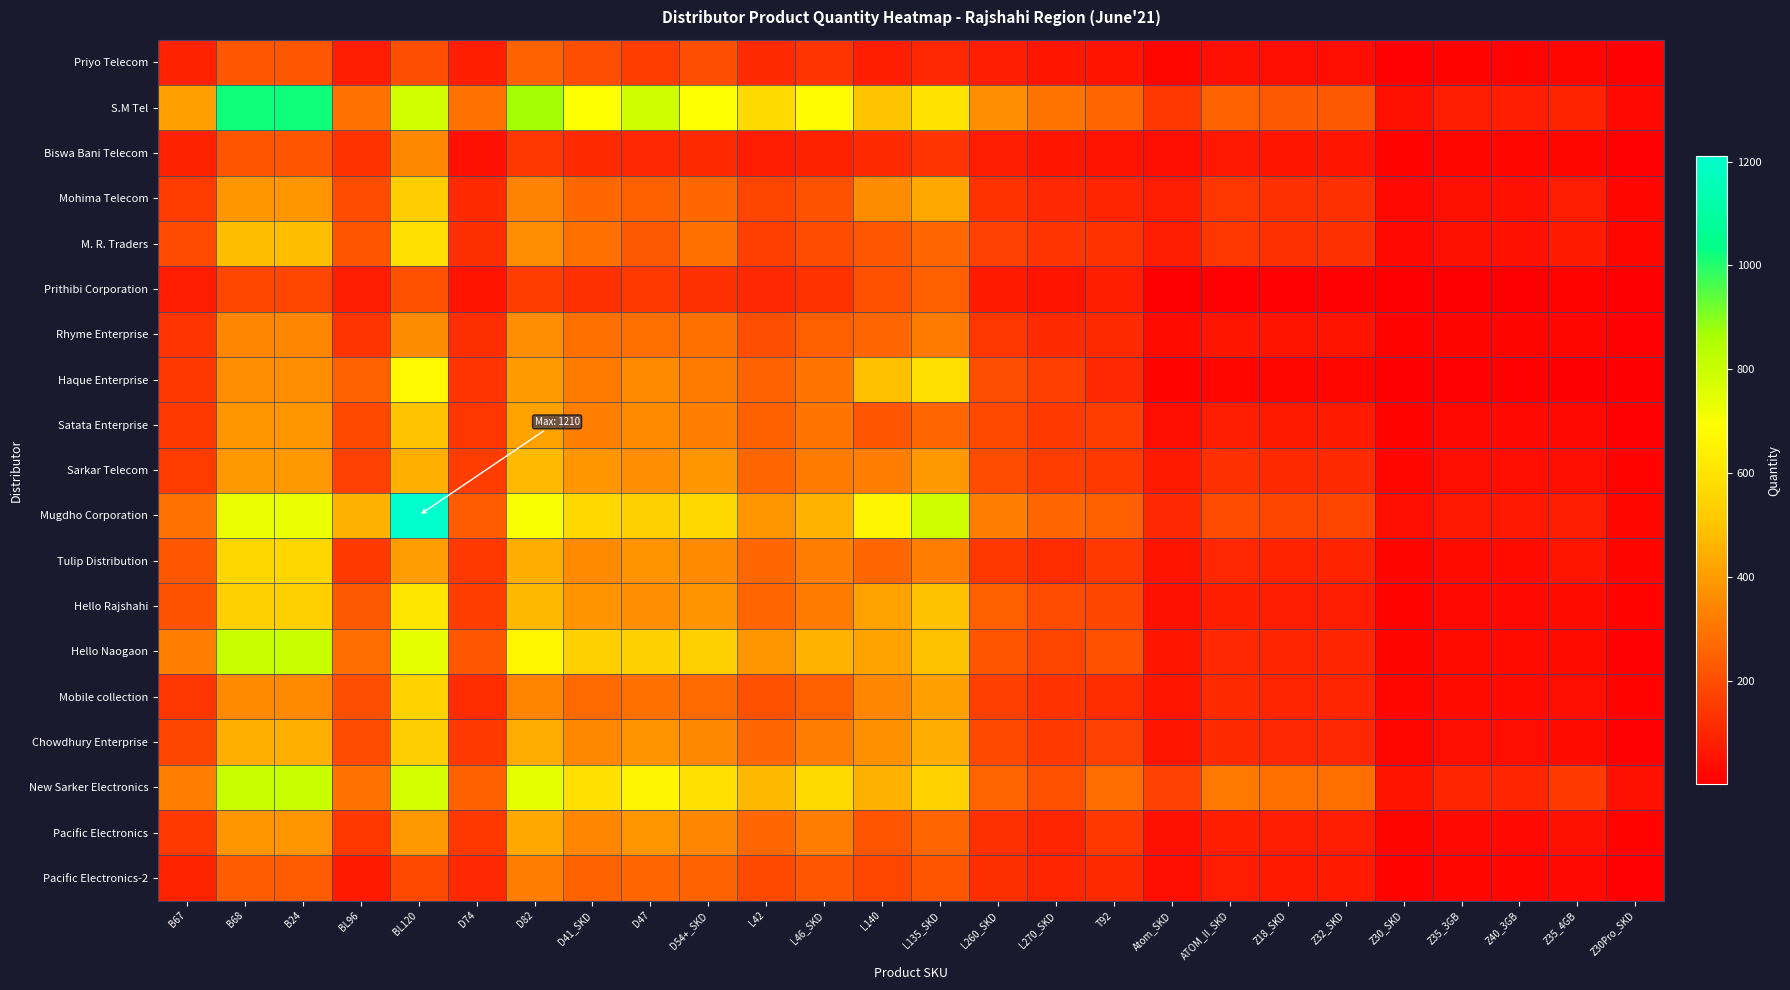

List the series in order of their peak value, lowest first.

Prithibi Corporation, Priyo Telecom, Pacific Electronics-2, Biswa Bani Telecom, Rhyme Enterprise, Pacific Electronics, Sarkar Telecom, Satata Enterprise, Mohima Telecom, Chowdhury Enterprise, Mobile collection, Tulip Distribution, M. R. Traders, Hello Rajshahi, Haque Enterprise, New Sarker Electronics, Hello Naogaon, S.M Tel, Mugdho Corporation